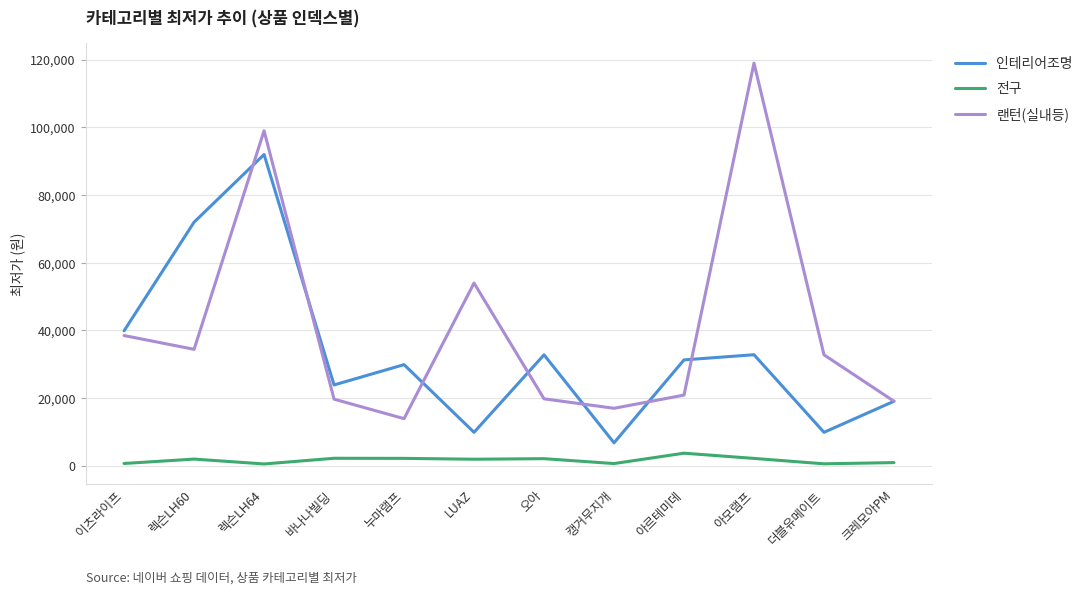

What position from the right is 더블유메이트?

2